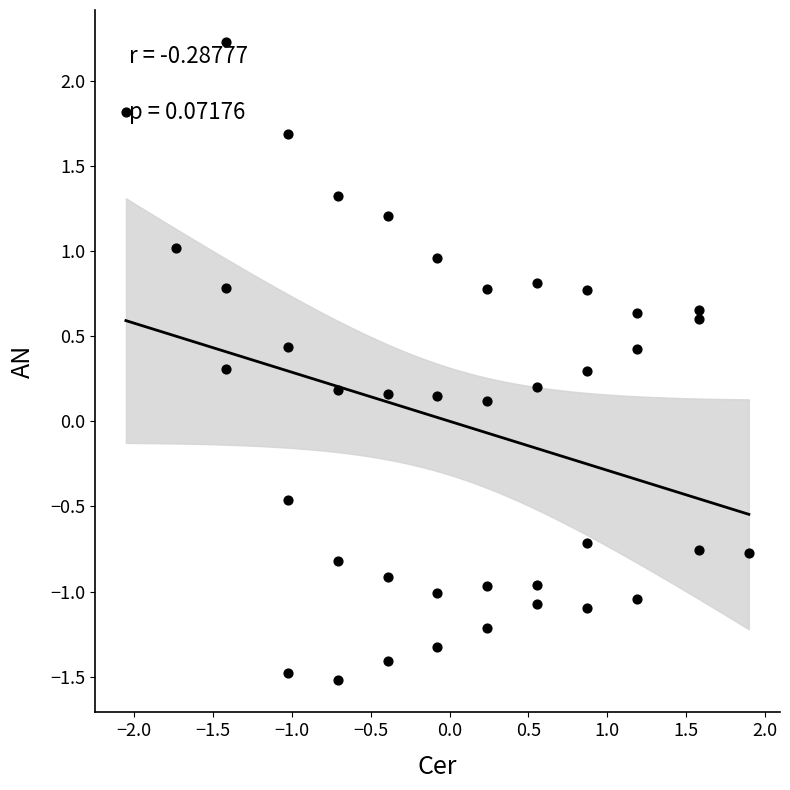

What is the range of X values (max minus min)?

4.0